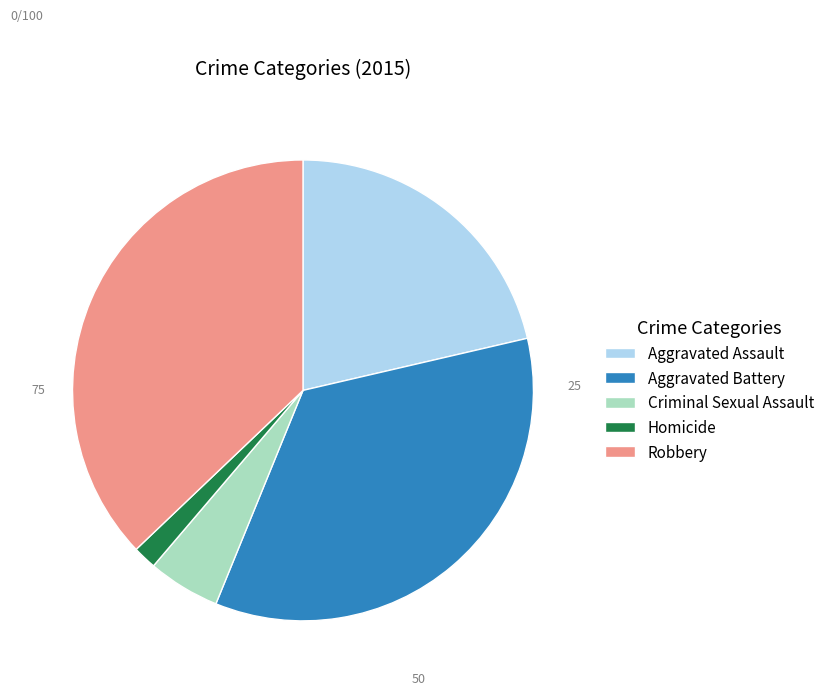

Does Criminal Sexual Assault represent more than half of the total?

No